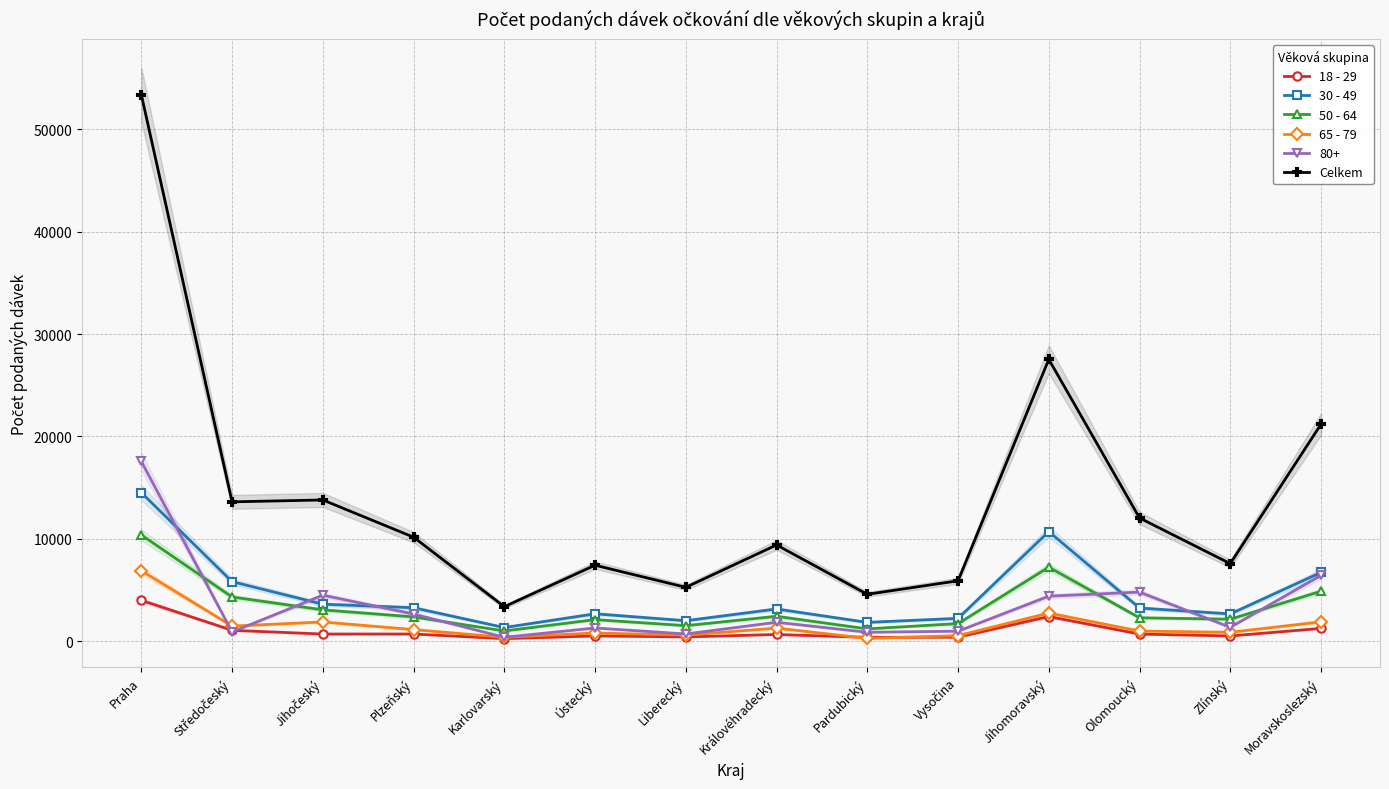

At which category is the sum across all series the highest?

Praha